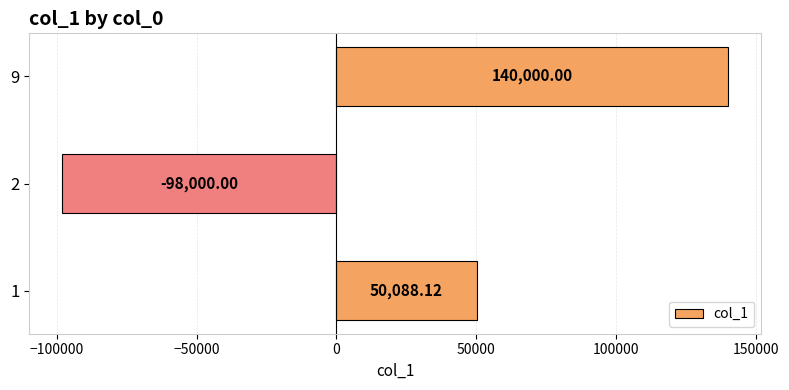

What is the change in value from 1 to 2?

-148088.1